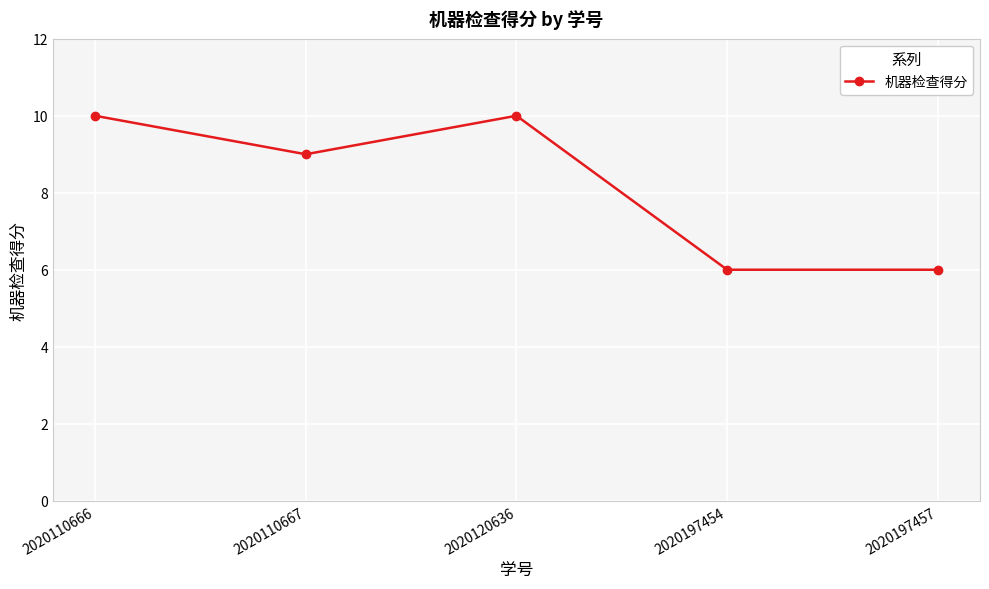

What is the value of the 5th point from the left?

6